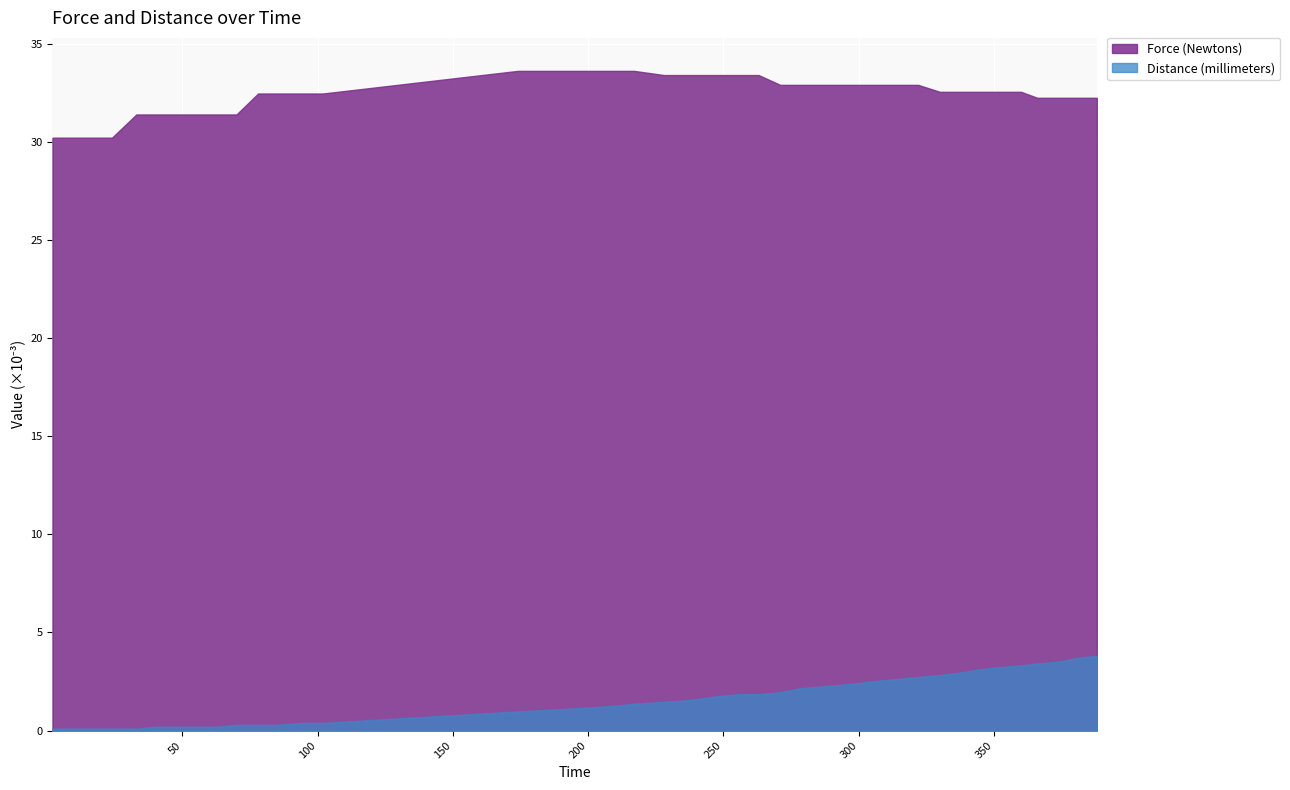

Which series has the largest total across all categories?

Force (Newtons)